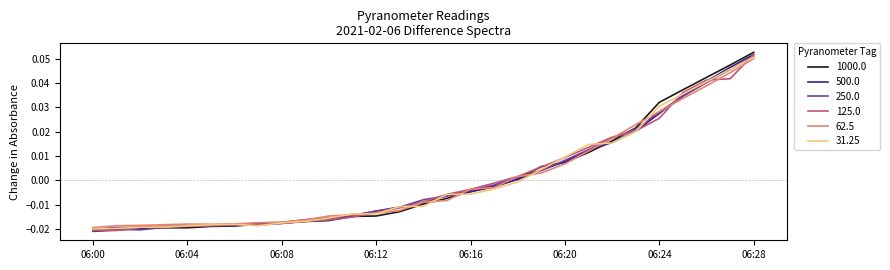

Which series has the widest spread of values?

1000.0